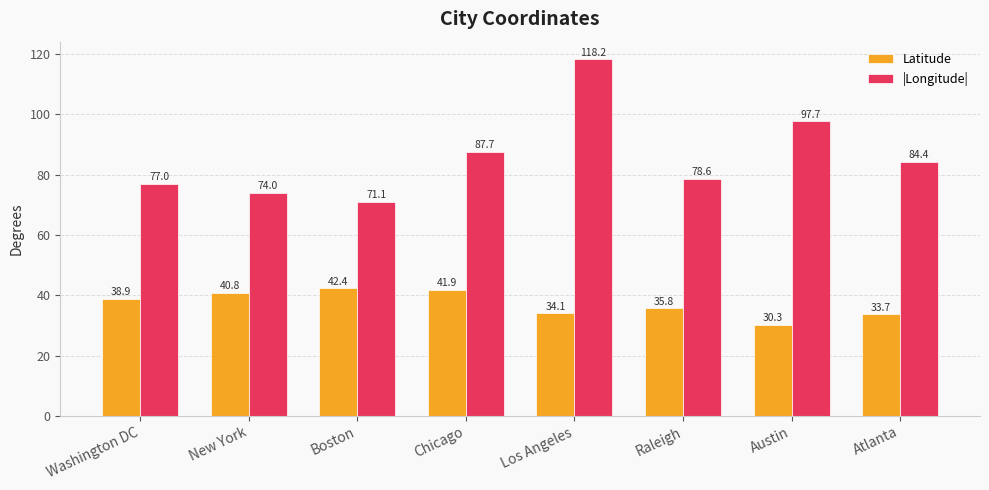

What position from the left is New York?

2